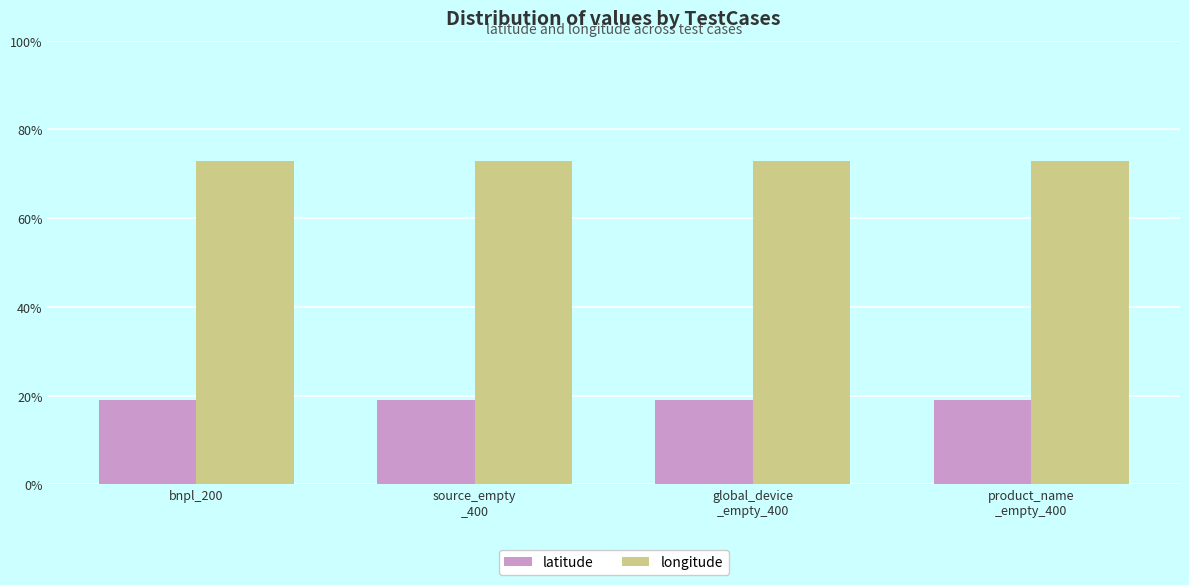

What is the approximate value of longitude at source_empty
_400?

72.8